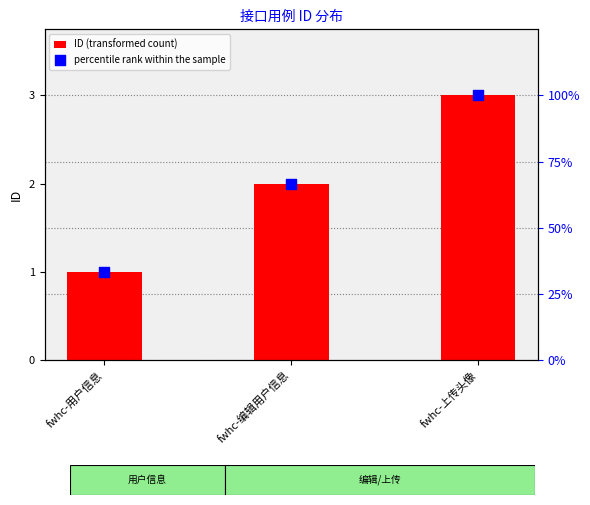

Which series has the largest total across all categories?

percentile rank within the sample